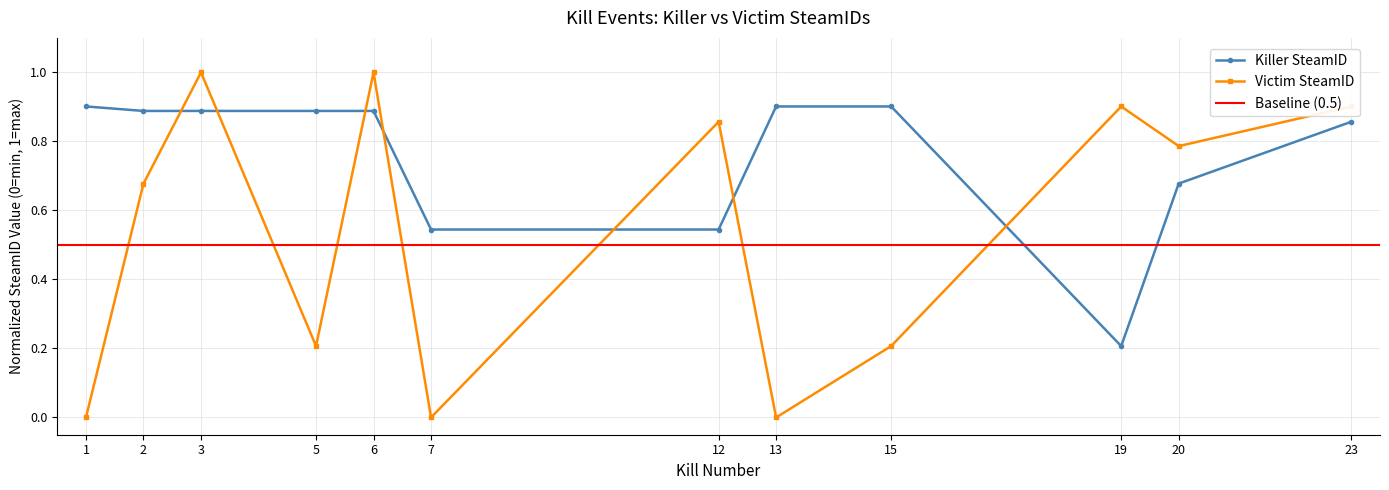

At which label is Victim SteamID closest to 0?

1